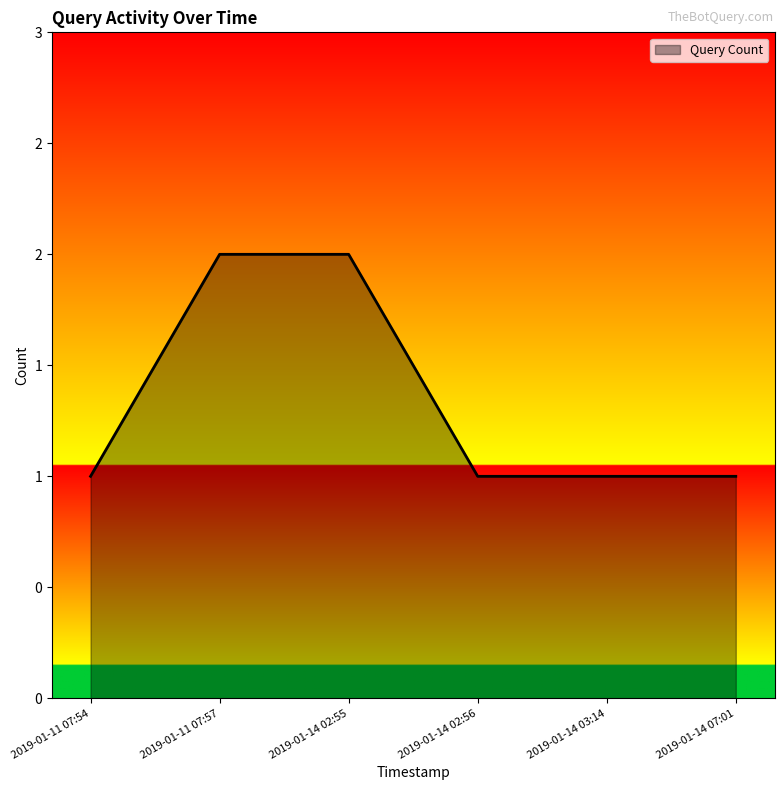

Does the chart have visible grid lines?

No